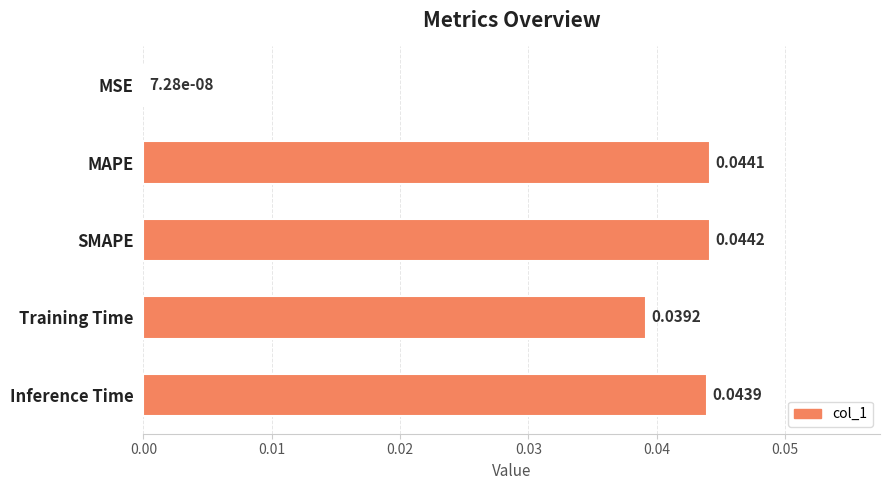

At which category does the chart reach its peak across all series?

SMAPE